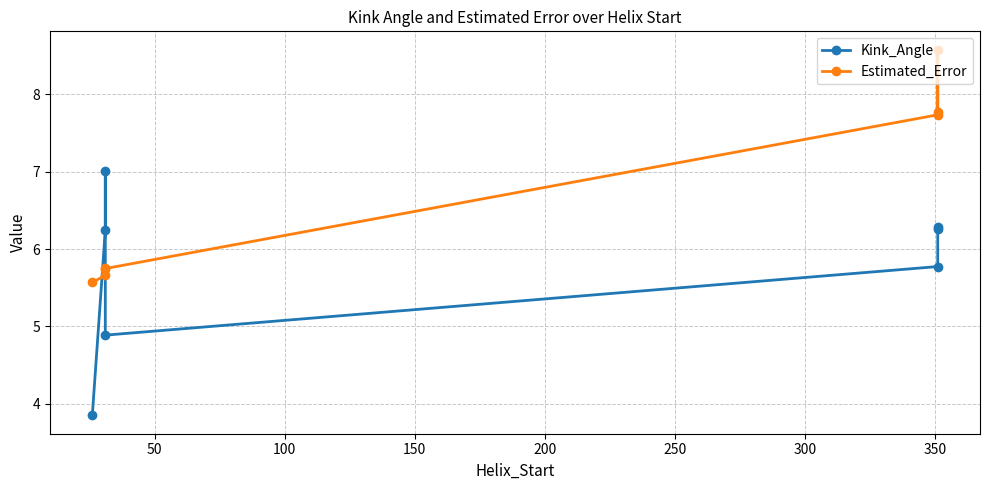

What are all the series names shown in the legend?

Kink_Angle, Estimated_Error